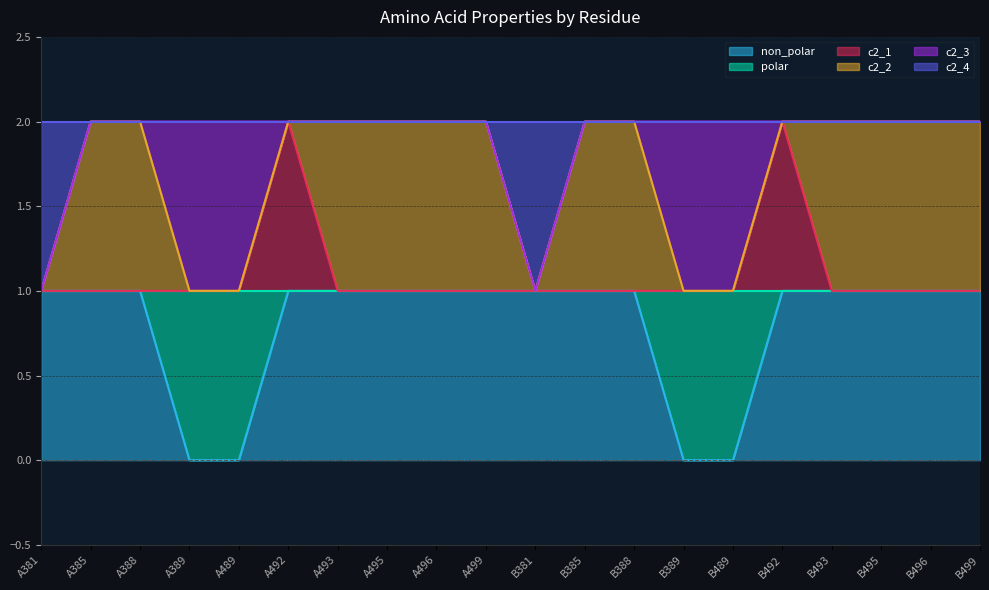

True or false: c2_4 and non_polar cross at least once.

False